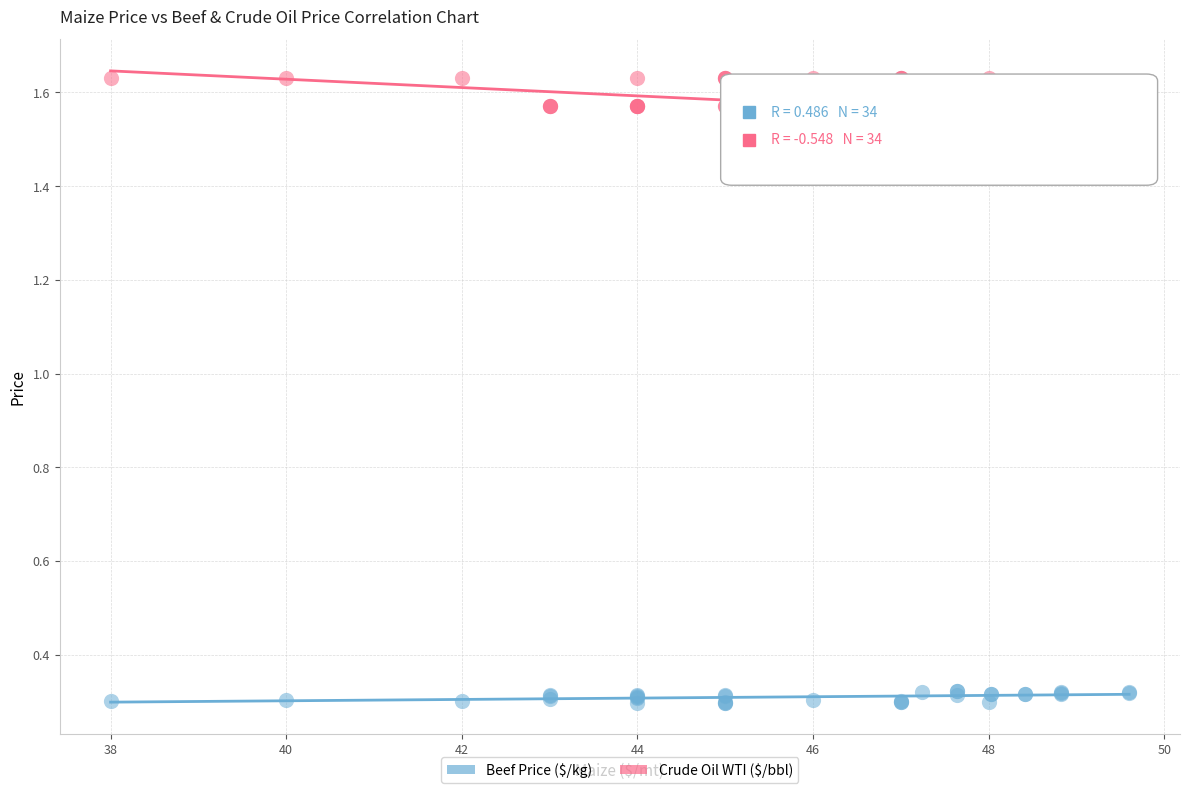

What are all the series names shown in the legend?

Beef Price ($/kg), Crude Oil WTI ($/bbl)